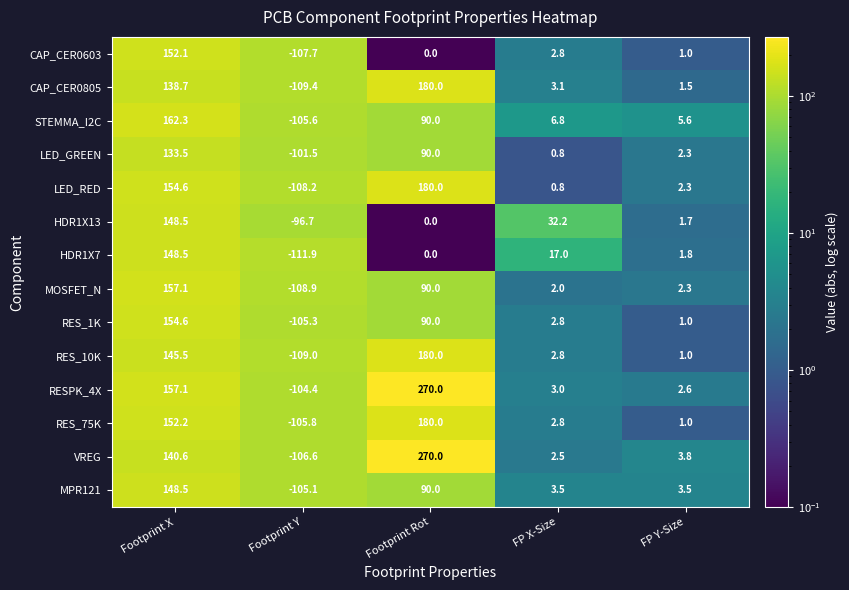

What is the sum of all STEMMA_I2C values?

159.1